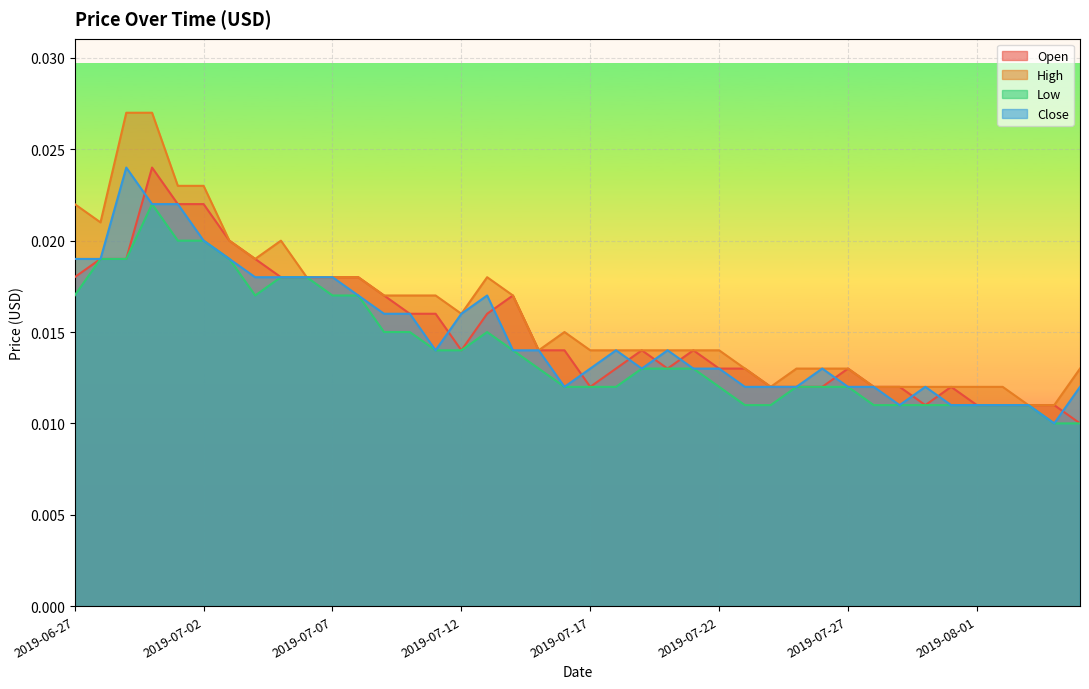

How many lines are shown in the chart?

4